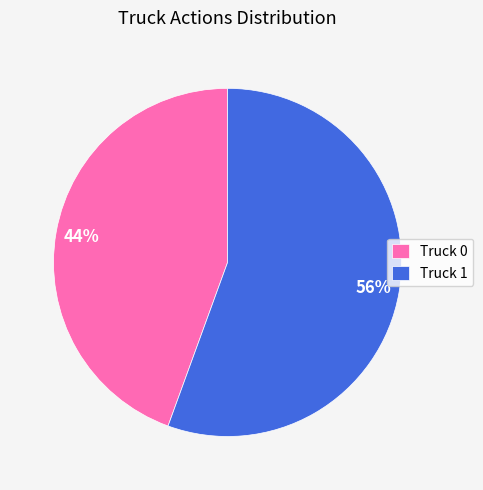

Is it true that Truck 1 is 69% of the pie?

False